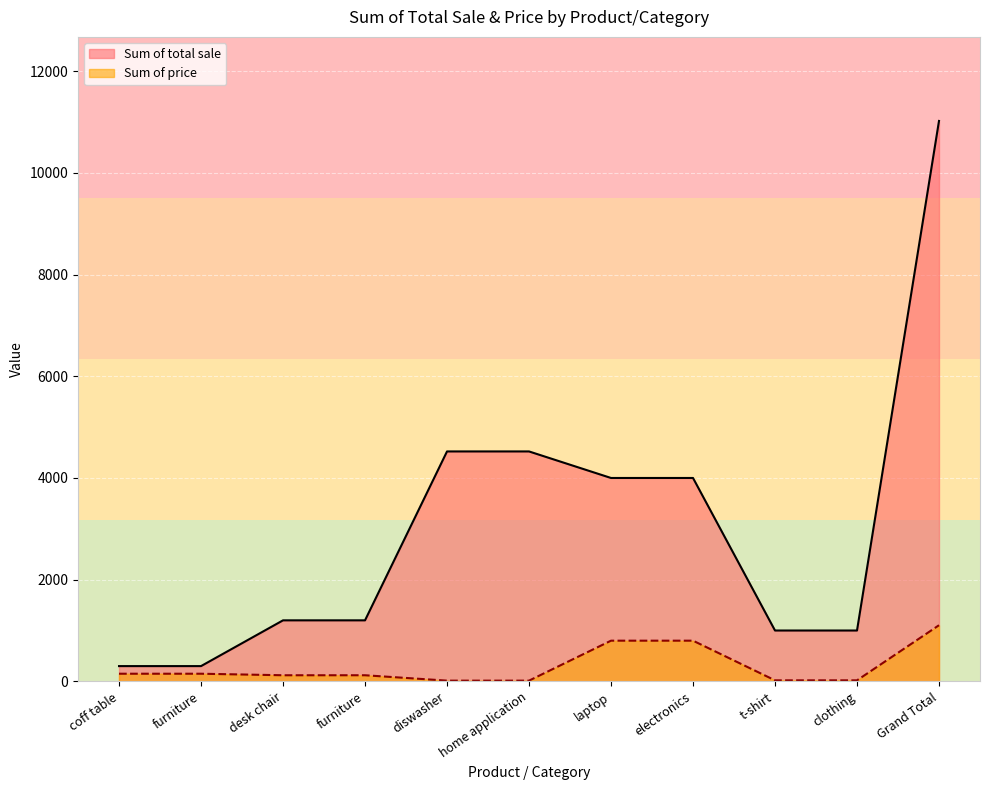

The value of Sum of total sale at furniture is 709. True or false?

False